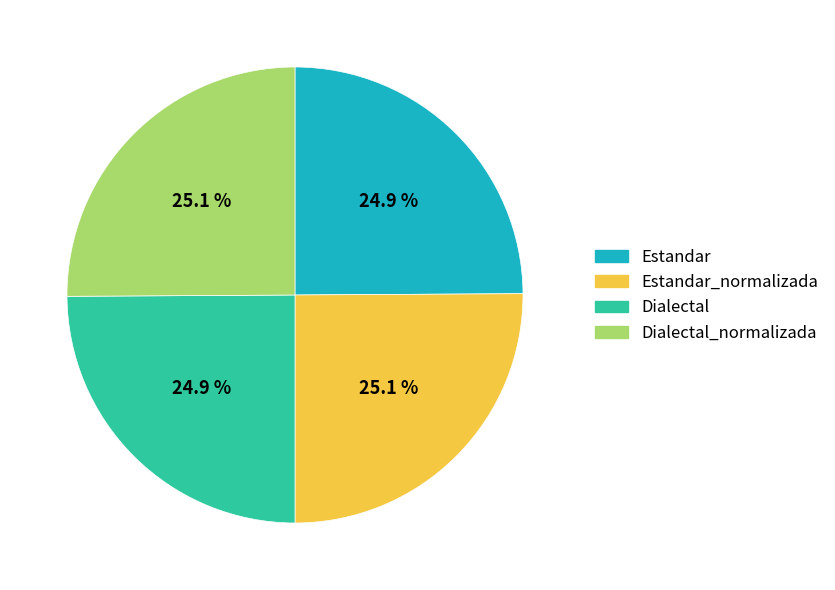

Does any single category account for the majority?

No